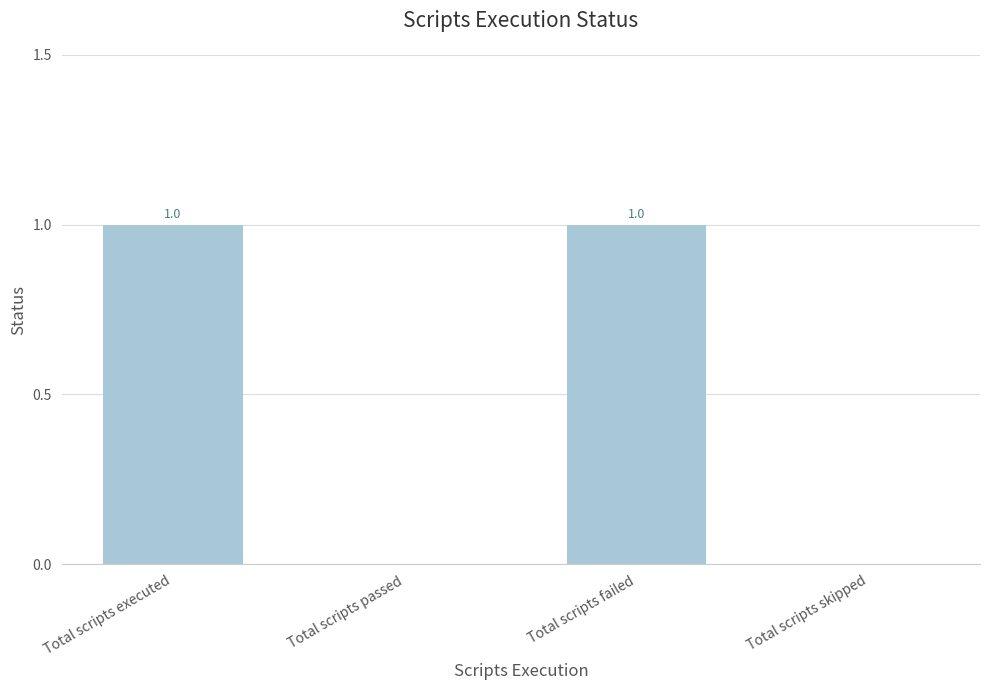

What is the sum of all values?

2